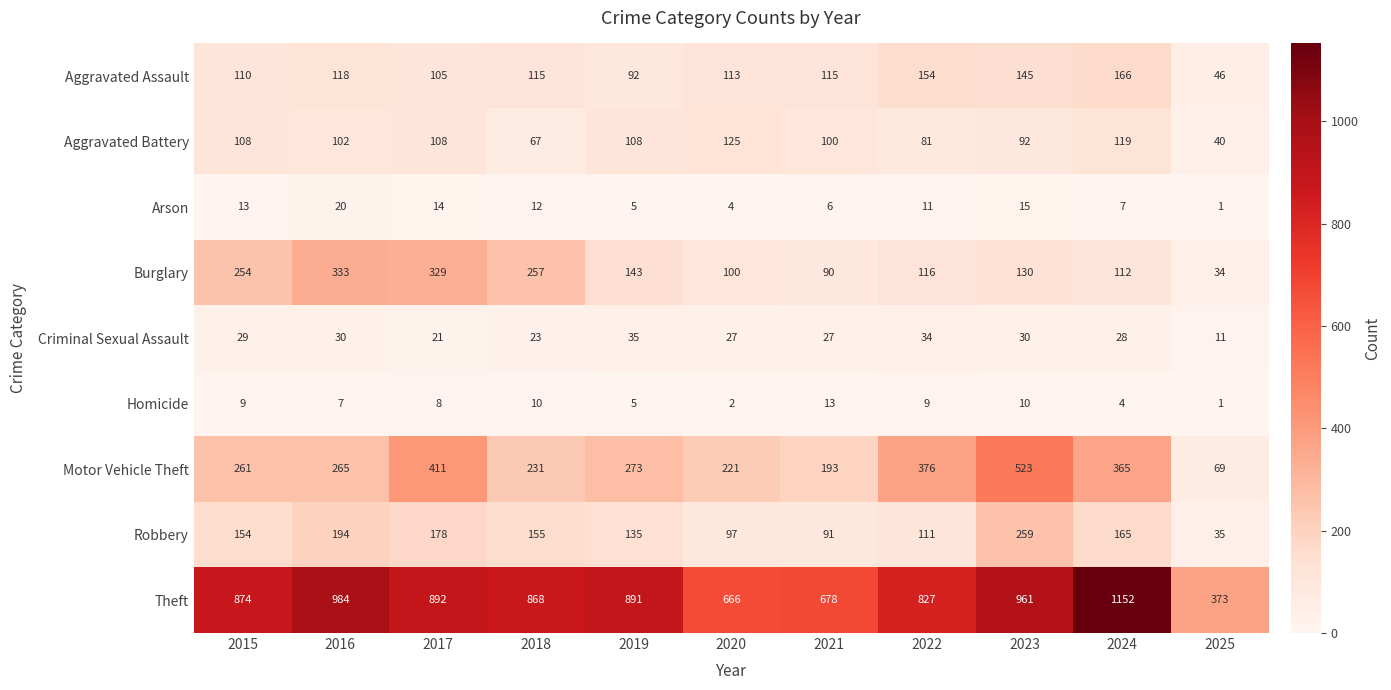

At which label does Arson first exceed 11?

2015